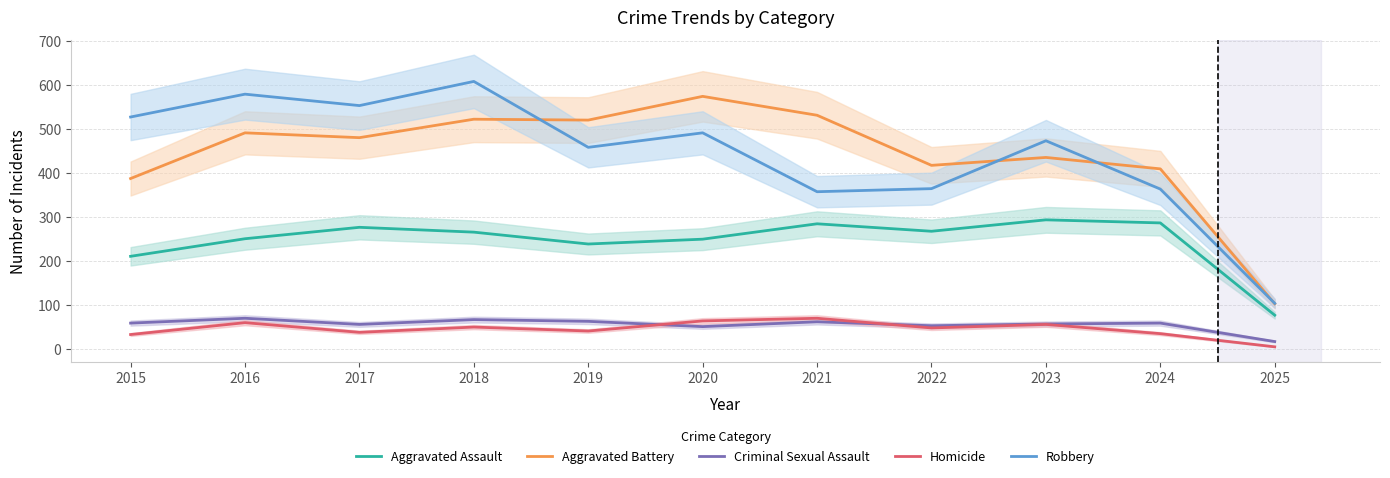

What are all the series names shown in the legend?

Aggravated Assault, Aggravated Battery, Criminal Sexual Assault, Homicide, Robbery